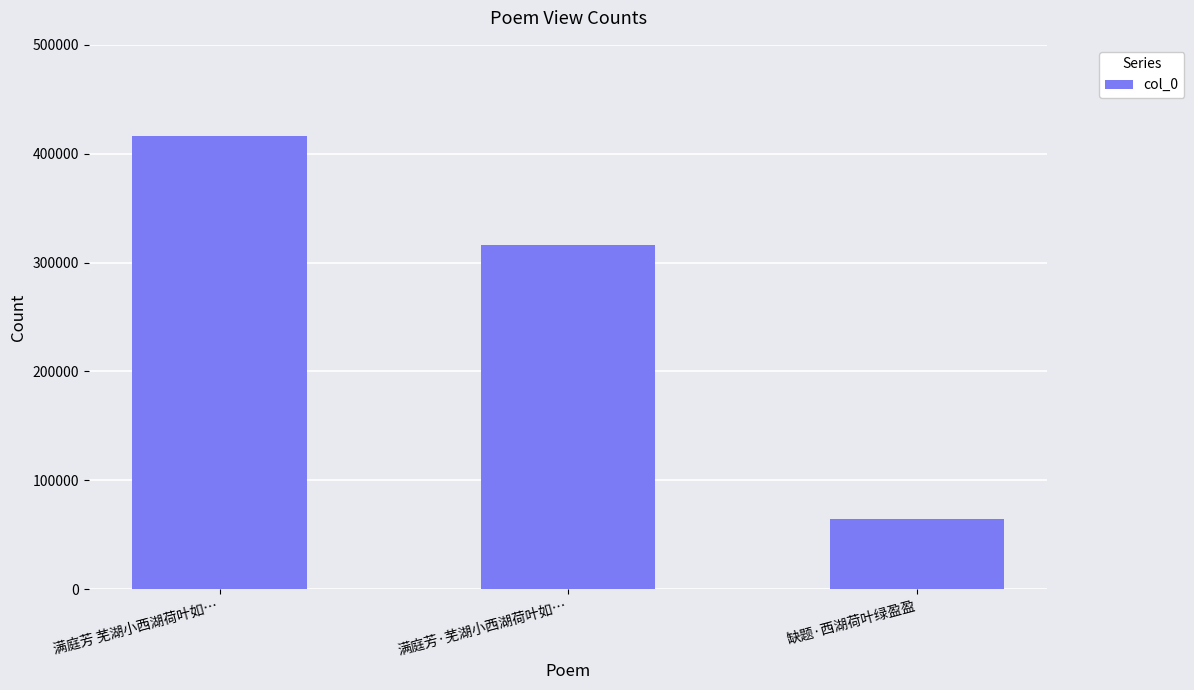

What is the minimum value shown in the chart?

64539